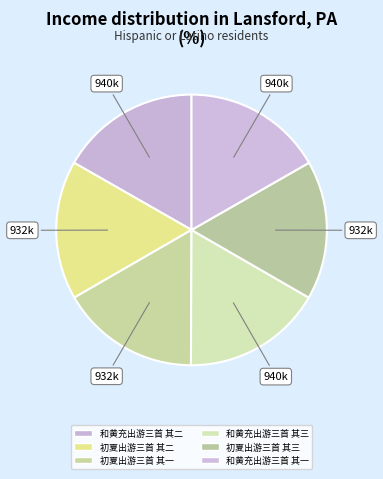

To the nearest percent, what is the combined percentage of 和黄充出游三首 其二 and 和黄充出游三首 其三?

33%